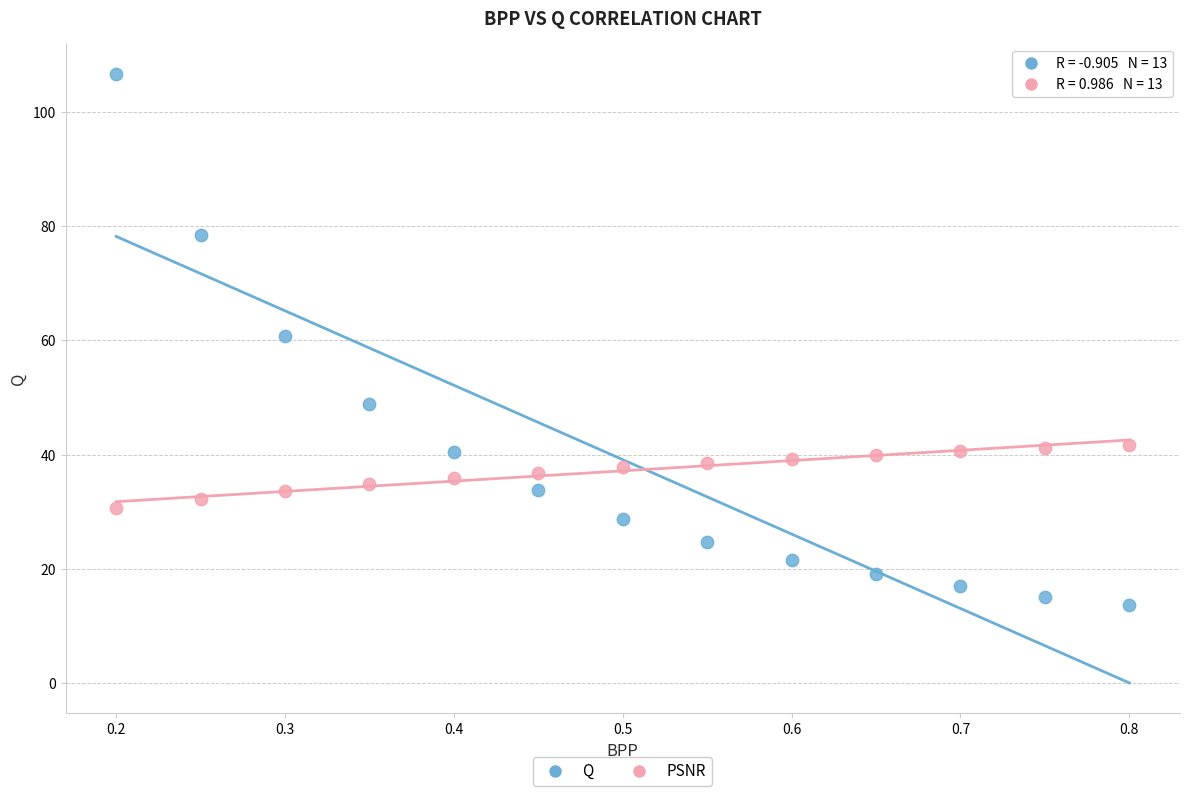

Which series has the largest Y range (max minus min)?

Q